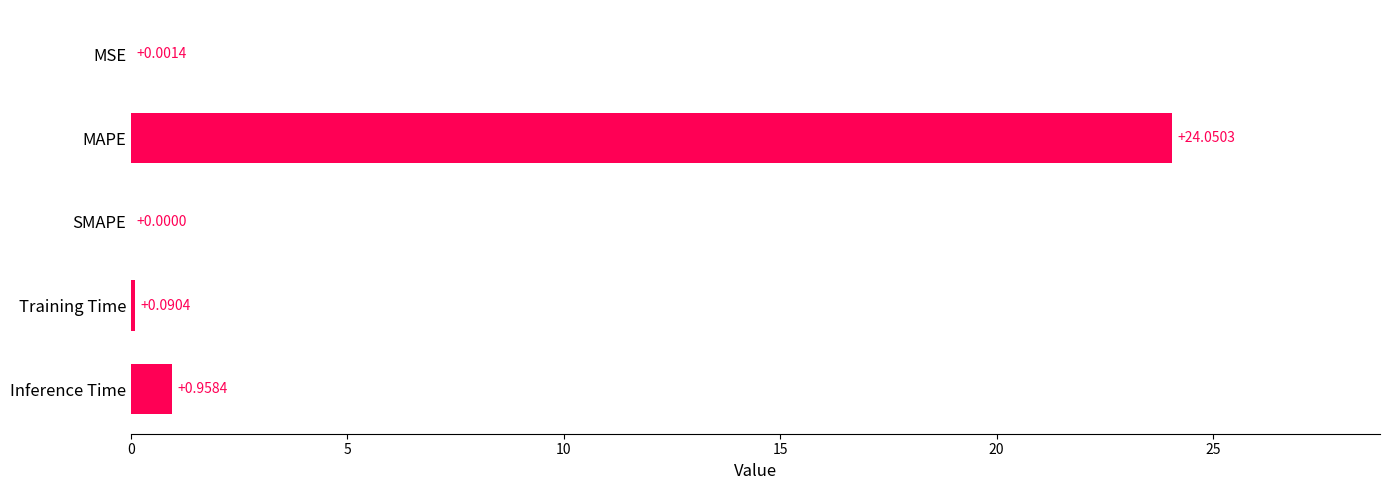

Where is the data nearest to the value 12?

Inference Time